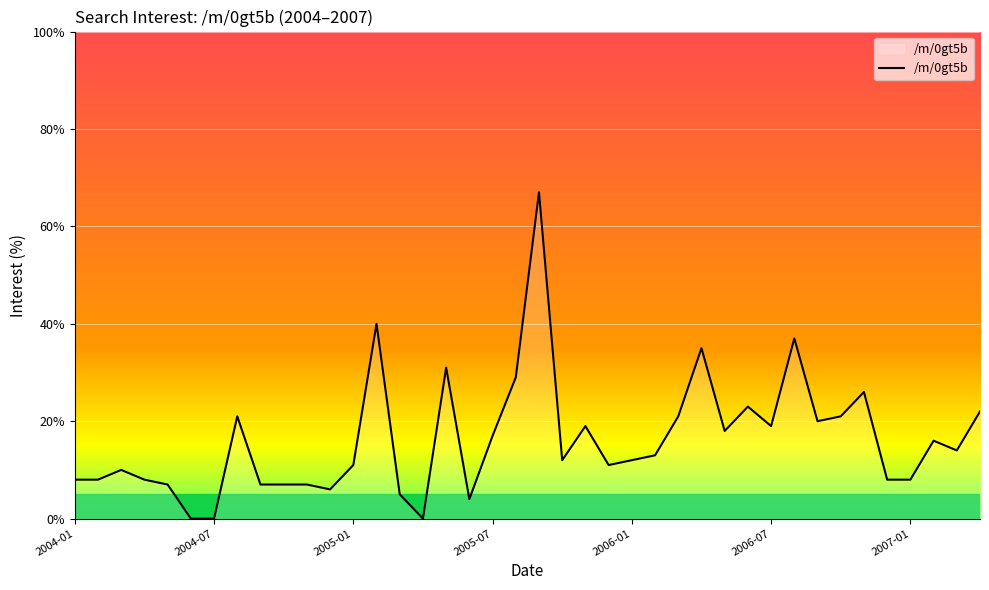

What is the difference between the values at 32 and 31?

17